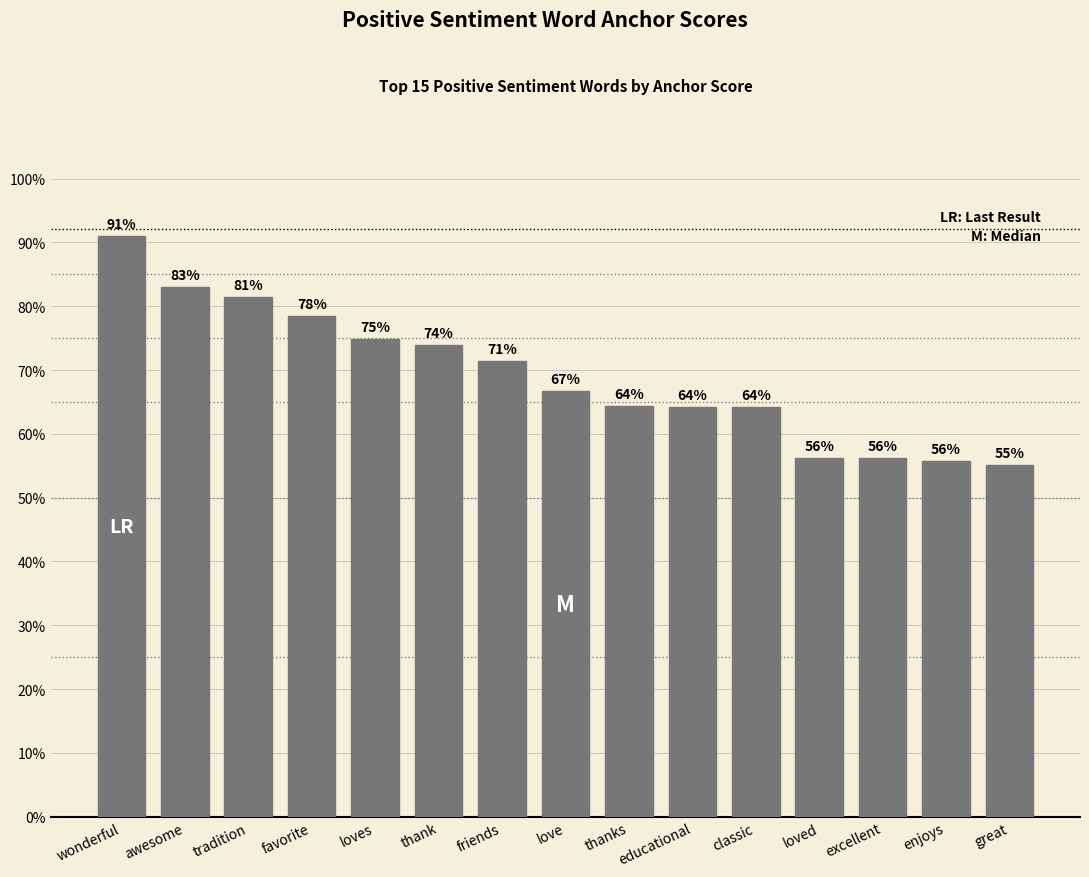

Reading left to right, transcribe all the data shown in this chart.

wonderful=0.9	awesome=0.8	tradition=0.8	favorite=0.8	loves=0.7	thank=0.7	friends=0.7	love=0.7	thanks=0.6	educational=0.6	classic=0.6	loved=0.6	excellent=0.6	enjoys=0.6	great=0.6